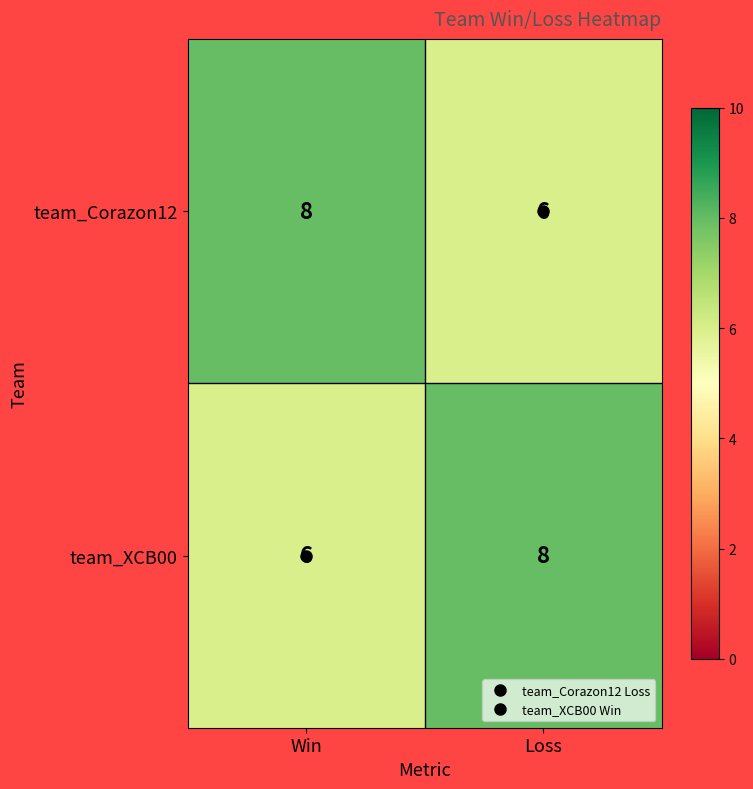

Where is team_XCB00 nearest to the value 7?

Win